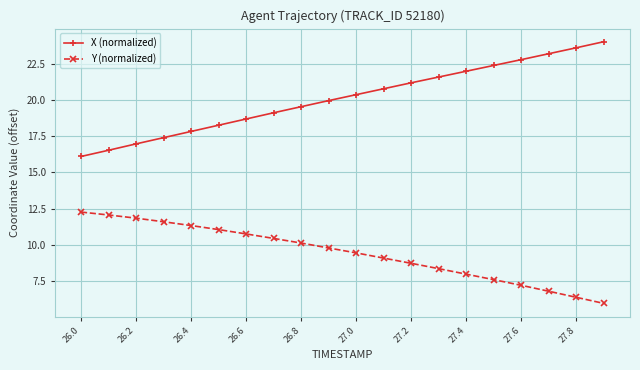

True or false: Y (normalized) and X (normalized) intersect in this chart.

False